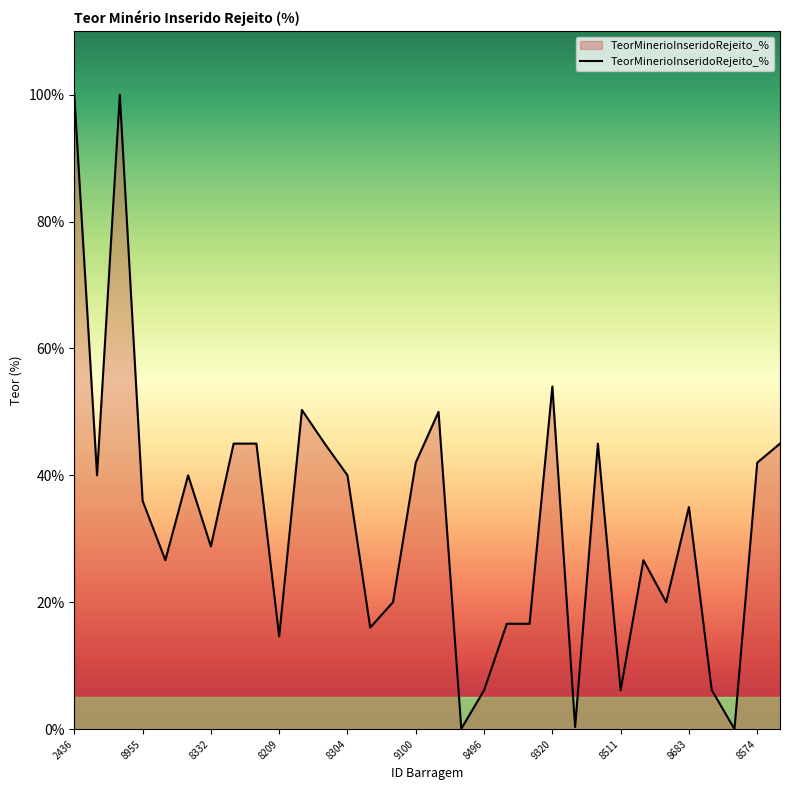

What is the difference between the maximum and minimum values?

100.0